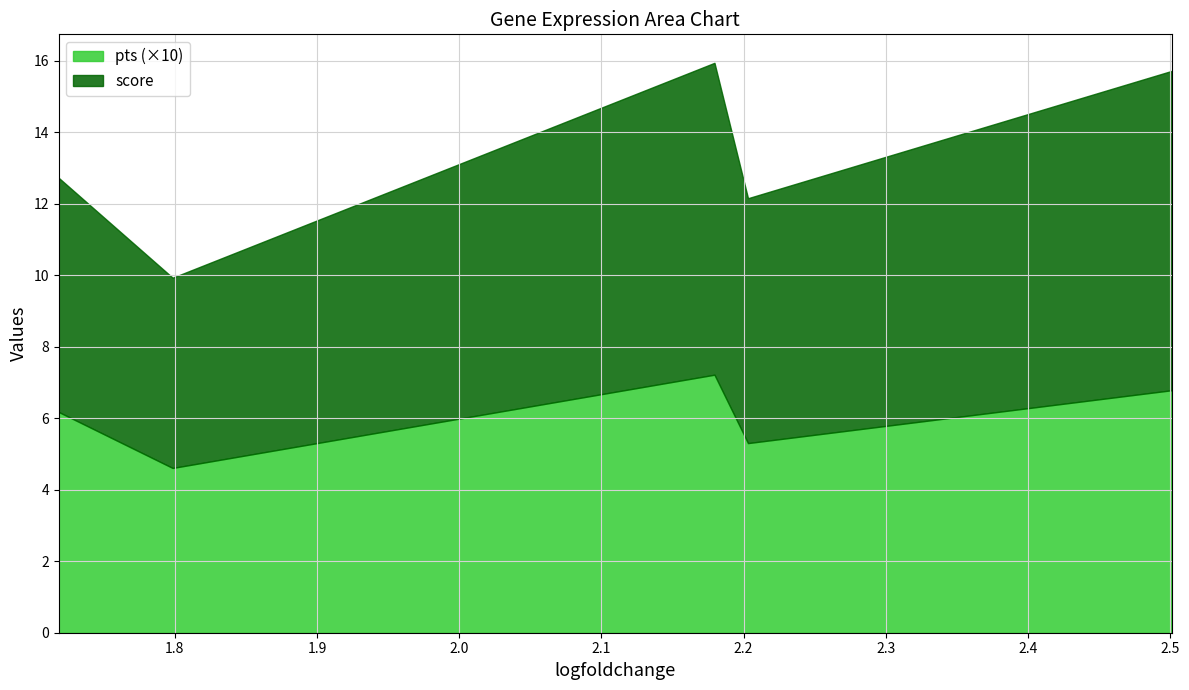

What is the label of the 2nd point from the left?

1.79841685295105